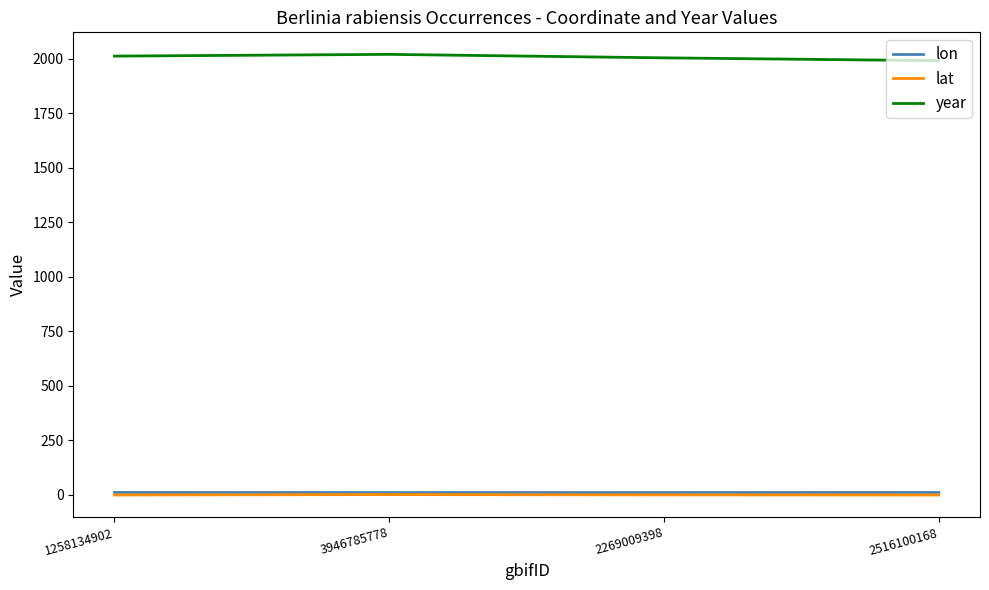

What is the maximum value shown in the chart?

2021.0